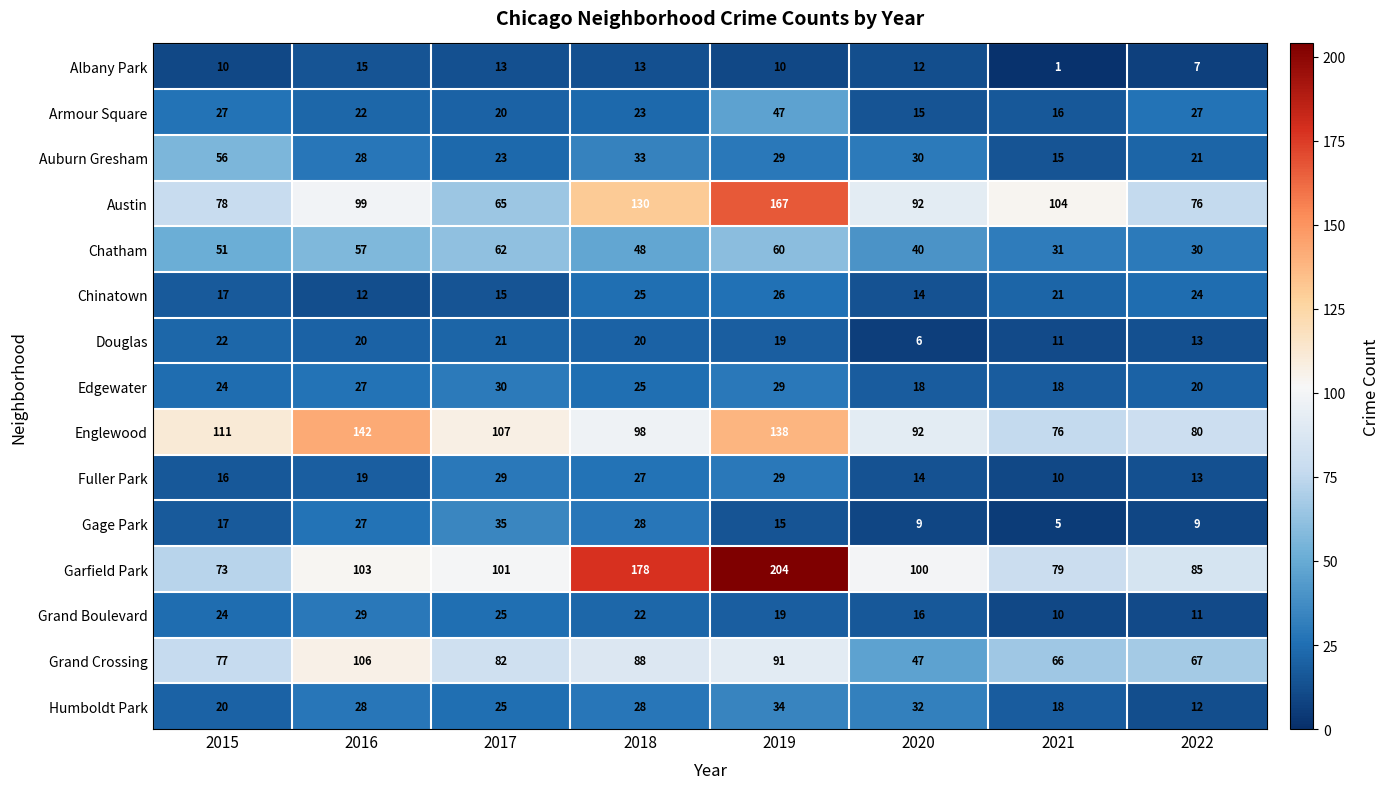

The Edgewater series shows 43 at 2016. True or false?

False